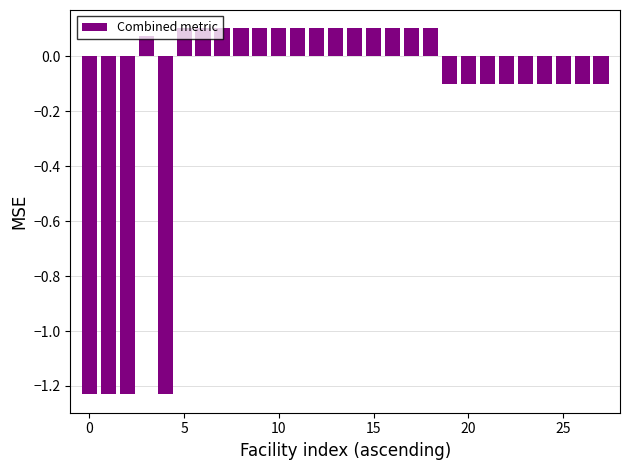

What is the difference between the maximum and minimum values?

1.3